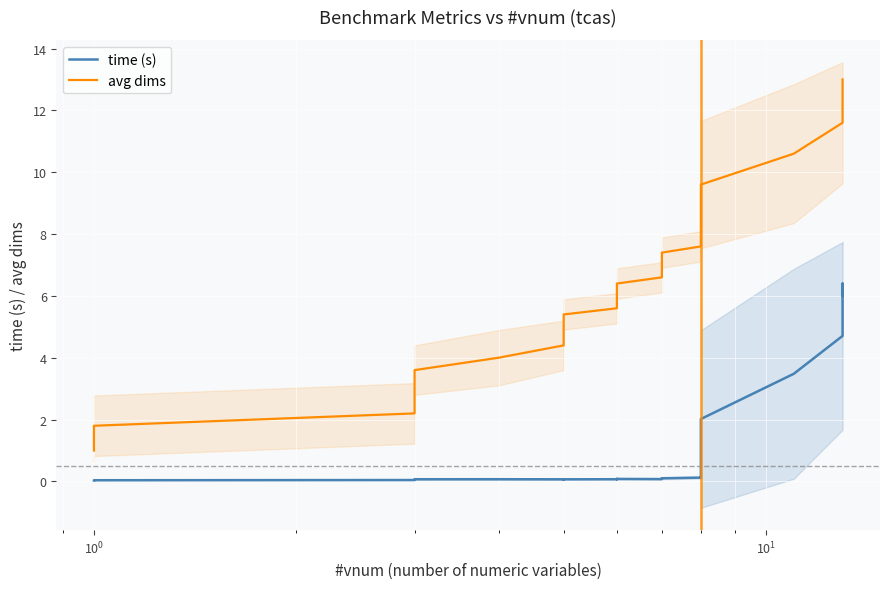

How many lines are shown in the chart?

2